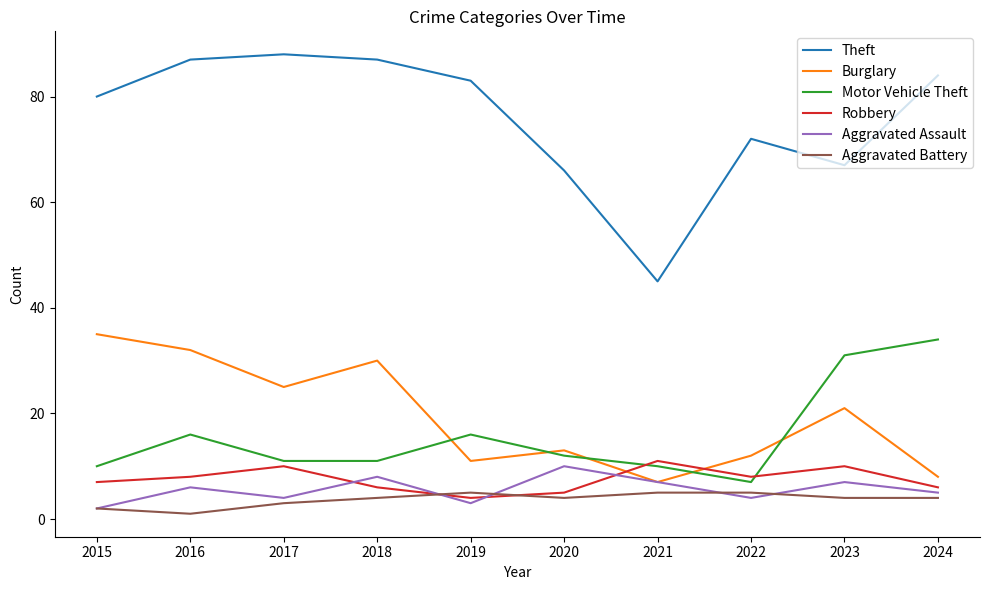

What is the maximum value shown in the chart?

88